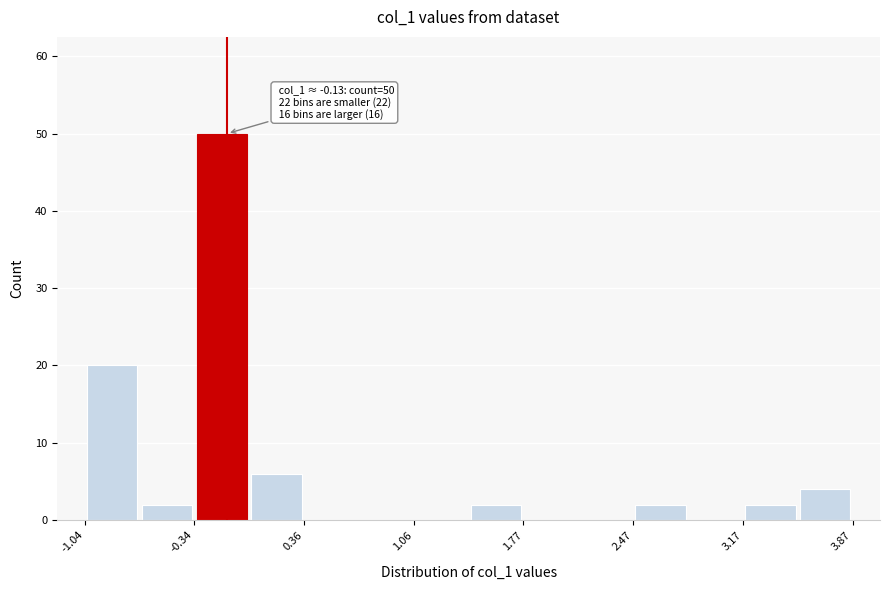

Around what value on the x-axis is the tallest bar? Give the approximate position of its centre, as read against the axis.

-0.2